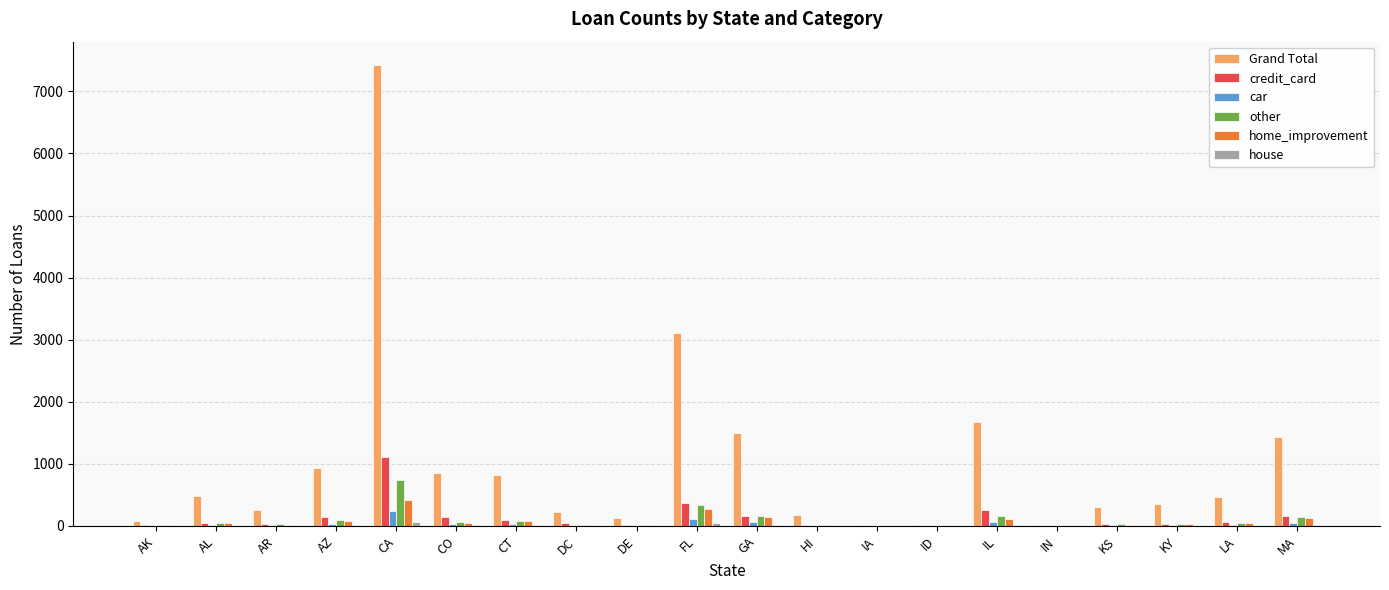

What is the total value across all series at AL?

651